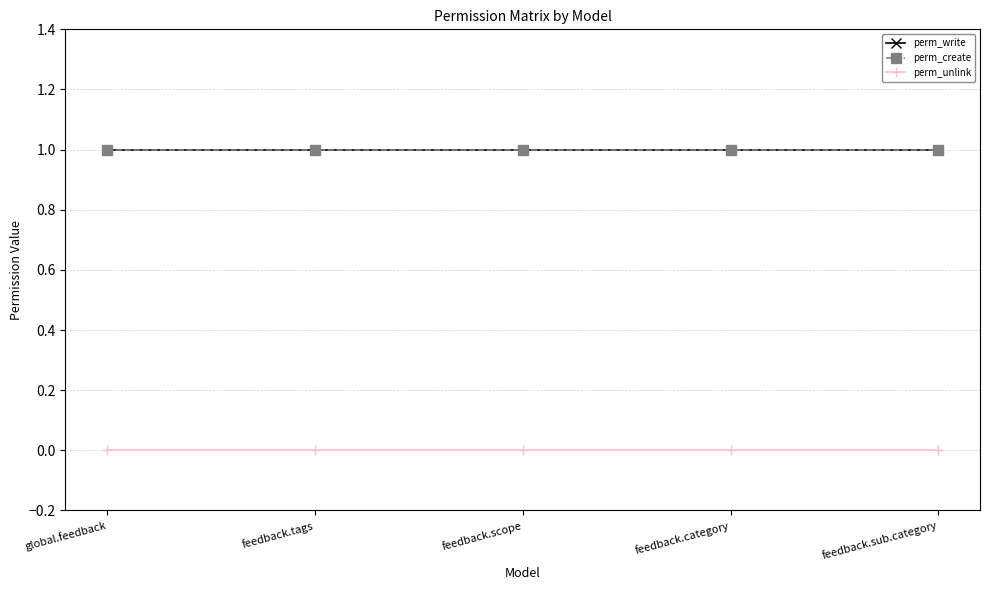

Does the chart have visible grid lines?

Yes